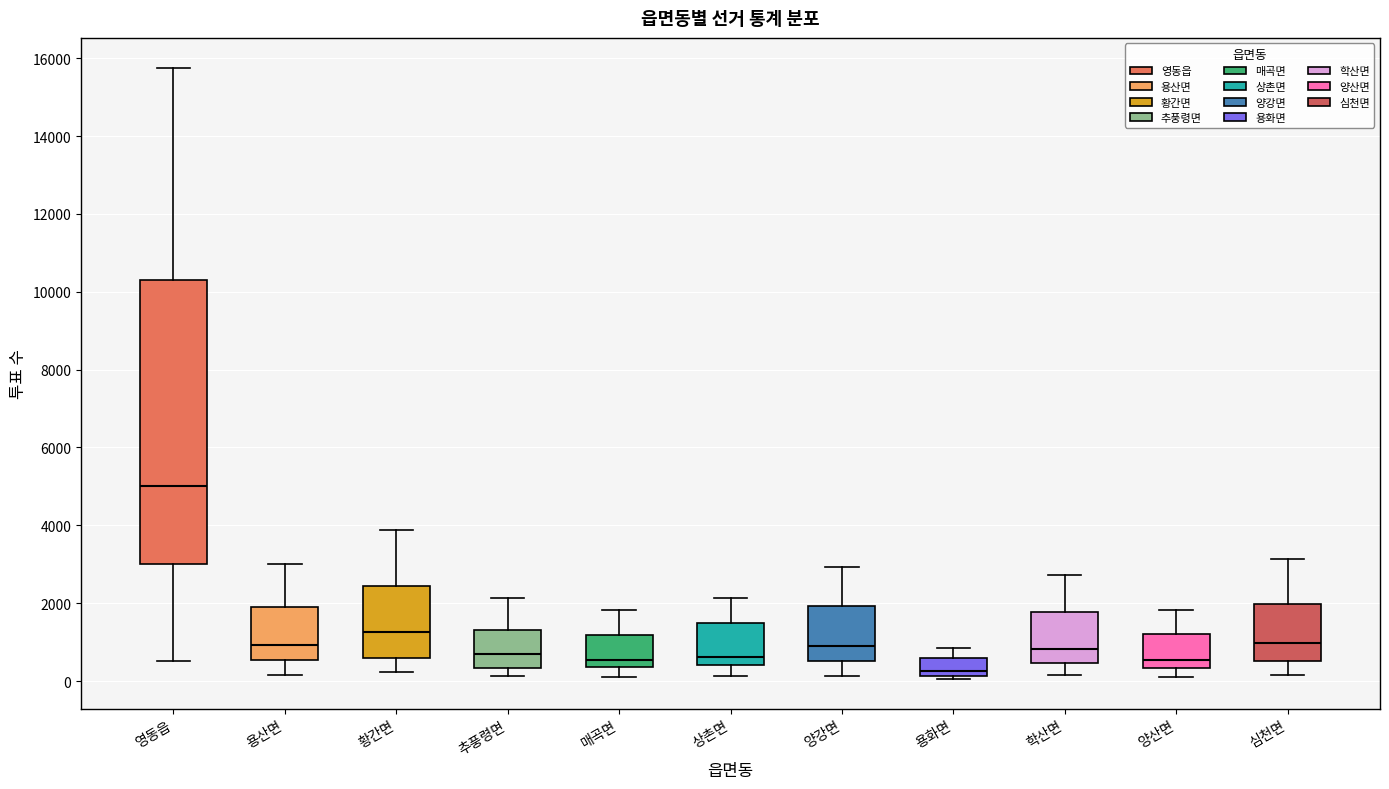

Which box's median line is the lowest?

용화면